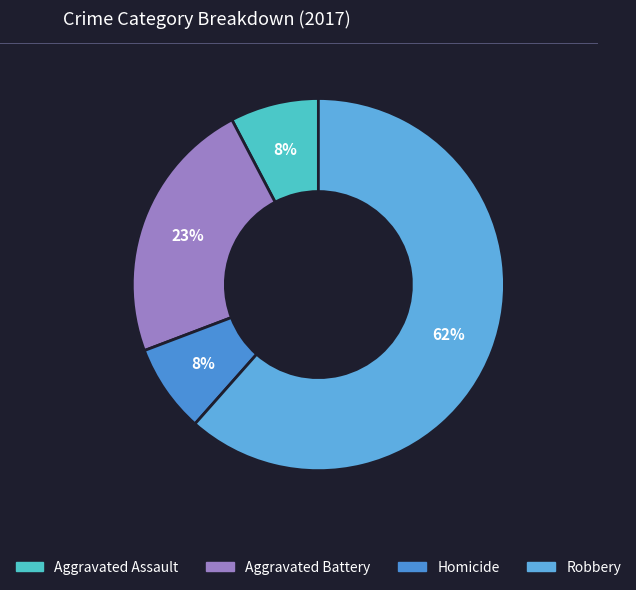

Count the number of slices in the pie.

4